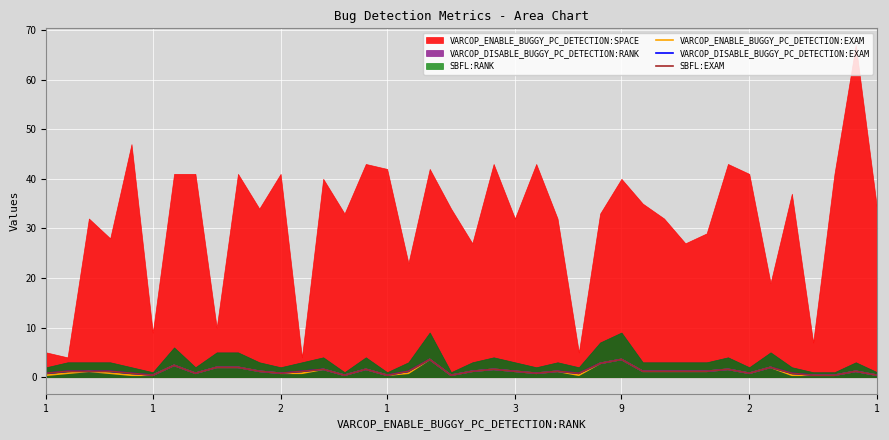

How many lines are shown in the chart?

3